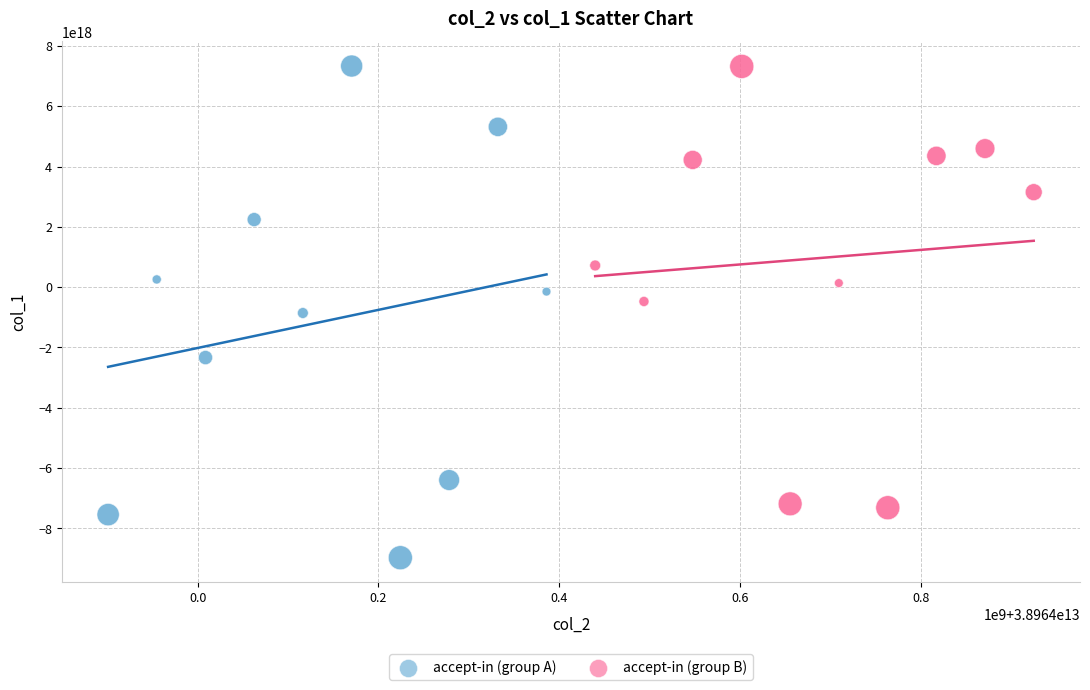

Which series has the largest Y range (max minus min)?

accept-in (group A)